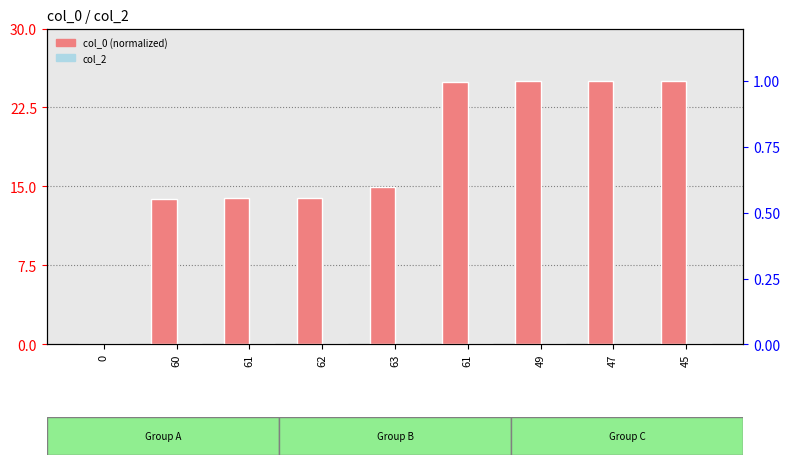

What is the difference between the highest and lowest values at 60?

13.8